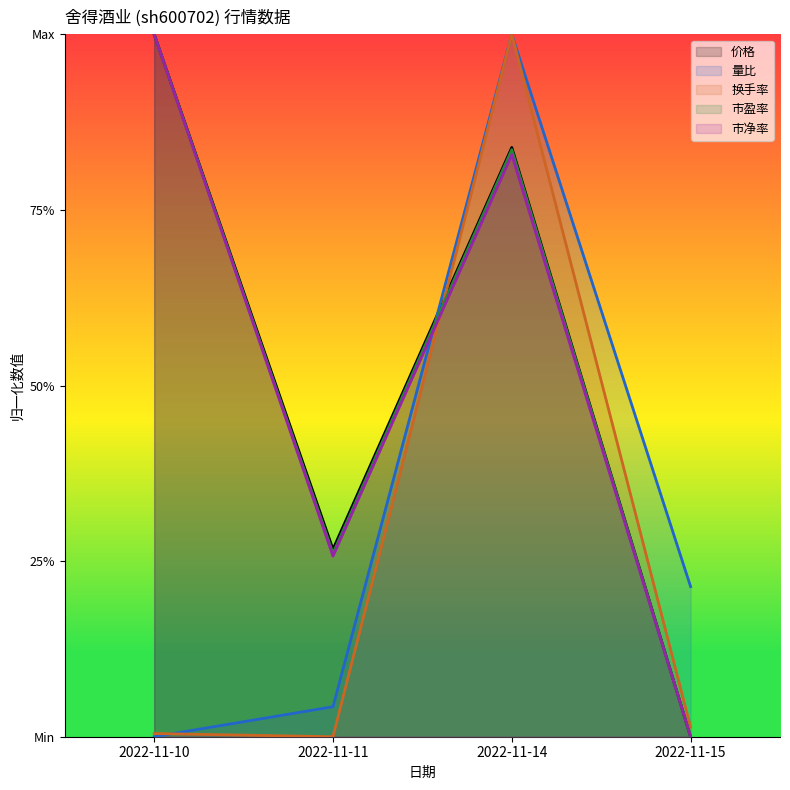

True or false: 市净率 and 市盈率 intersect in this chart.

False